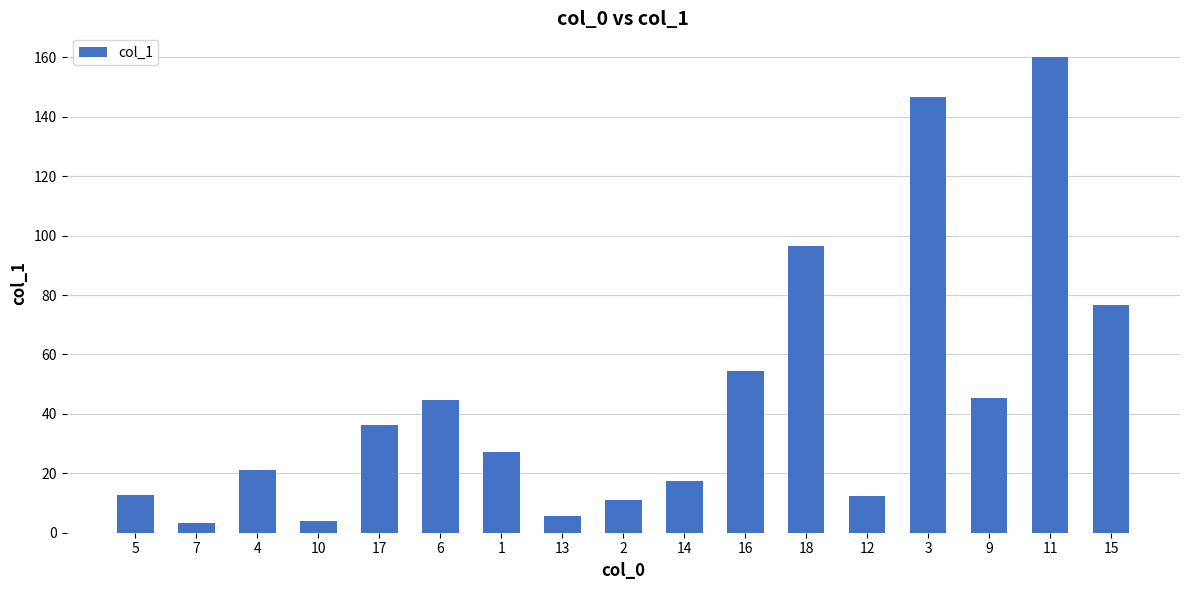

What is the ratio of the value at 2 to the value at 10?

2.9